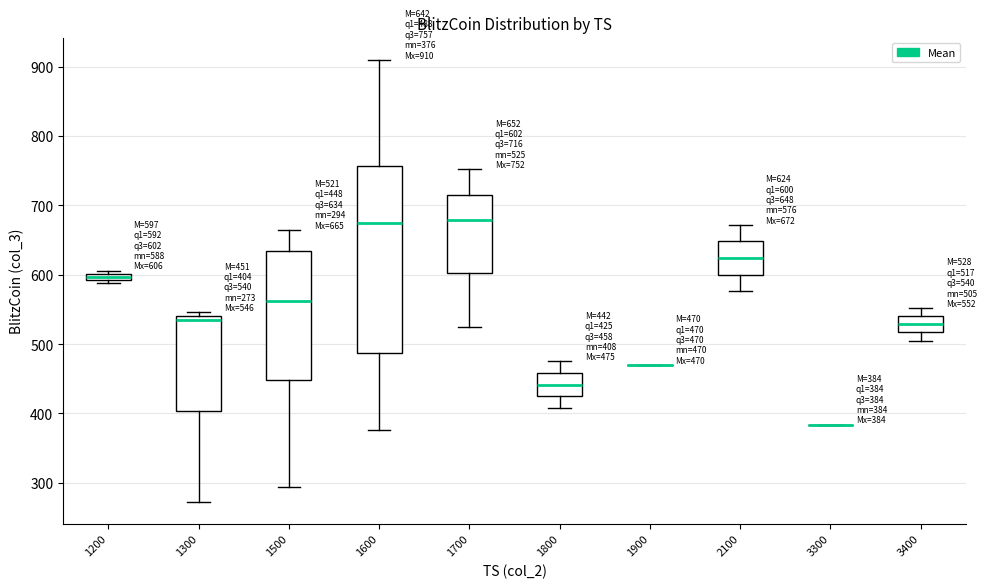

Comparing the boxes themselves (not the whiskers), which one is the tallest?

1600